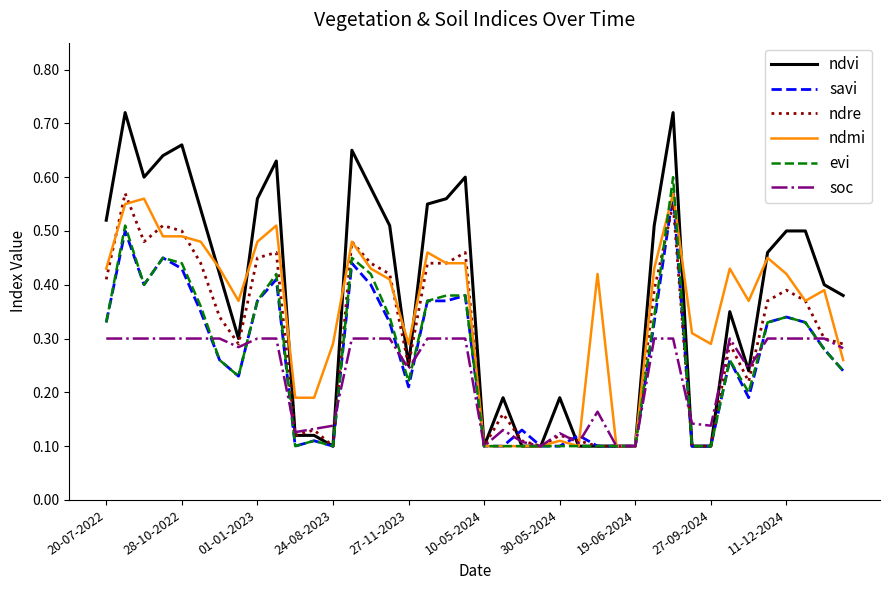

Which series has the widest spread of values?

ndvi